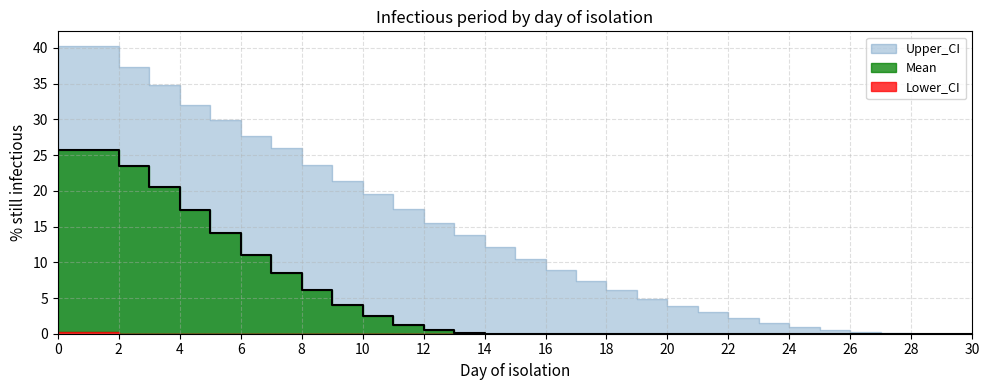

Is the value of Upper_CI at 9 greater than the value of Lower_CI at 21?

Yes